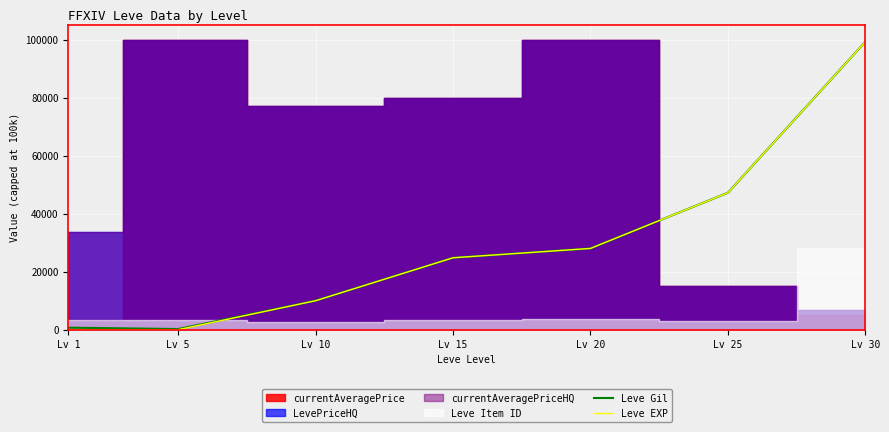

At which label is Leve Gil closest to 49720?

Lv 25